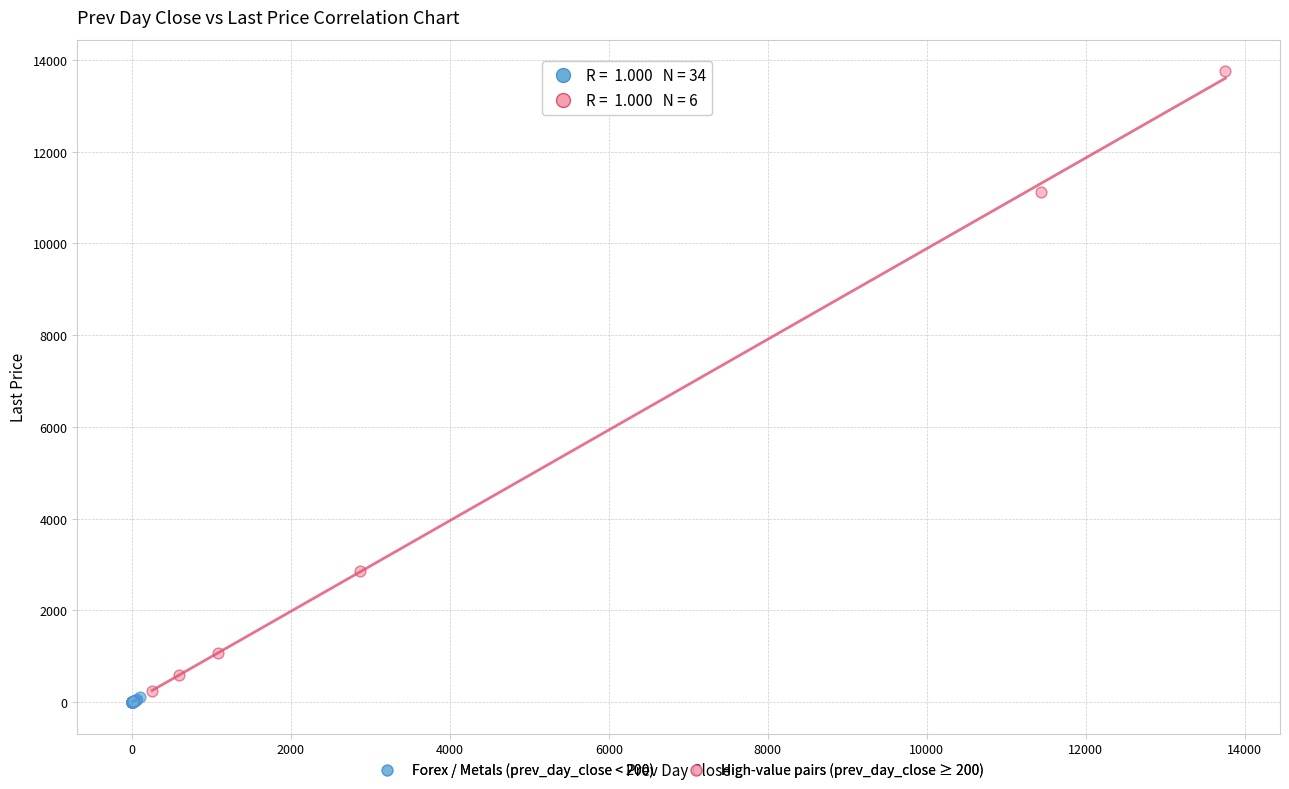

Which series has the largest Y range (max minus min)?

High-value pairs (prev_day_close ≥ 200)